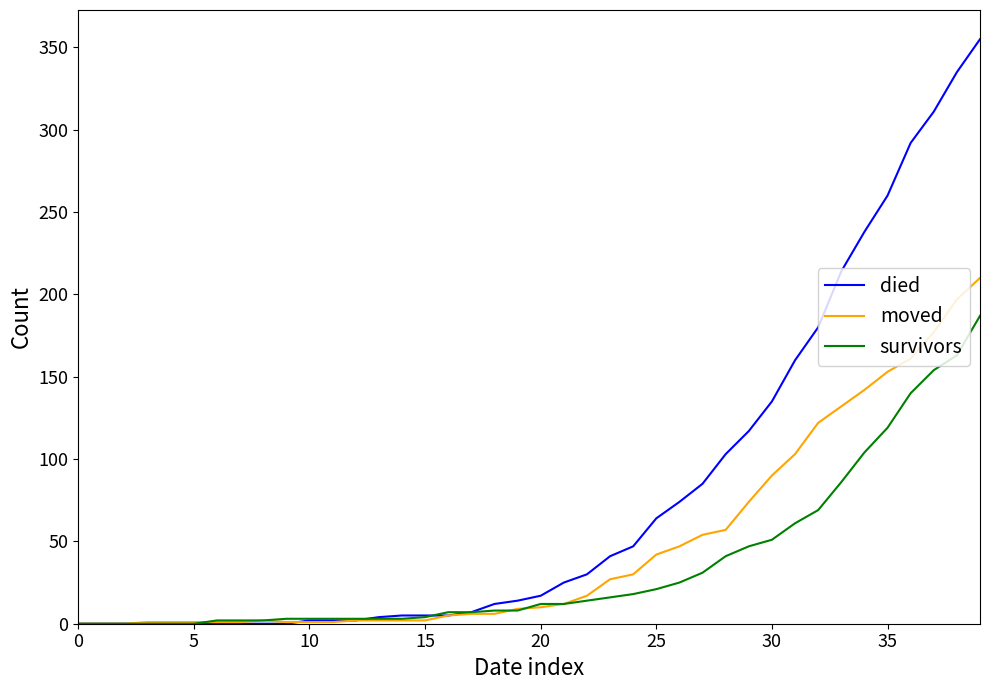

At how many categories does at least one series exceed 345?

1